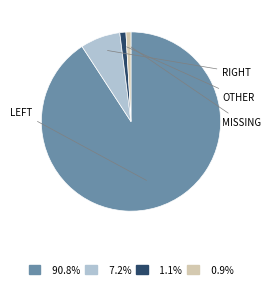

Is there a majority slice in this chart?

Yes